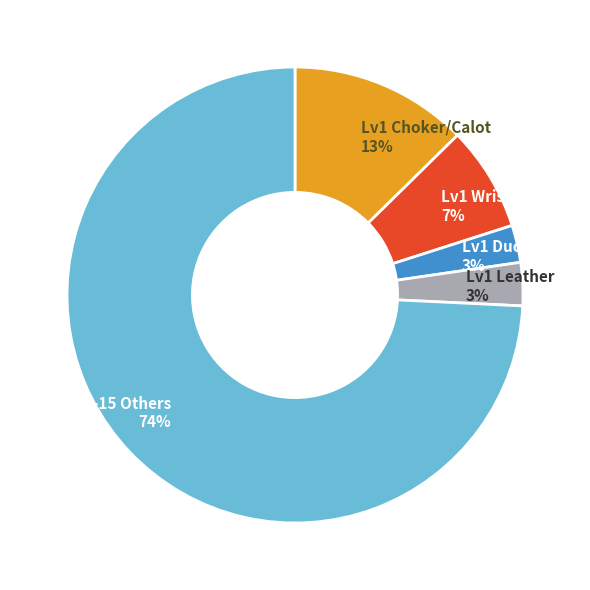

Is Lv5-15 Others 74% the majority of the pie?

Yes